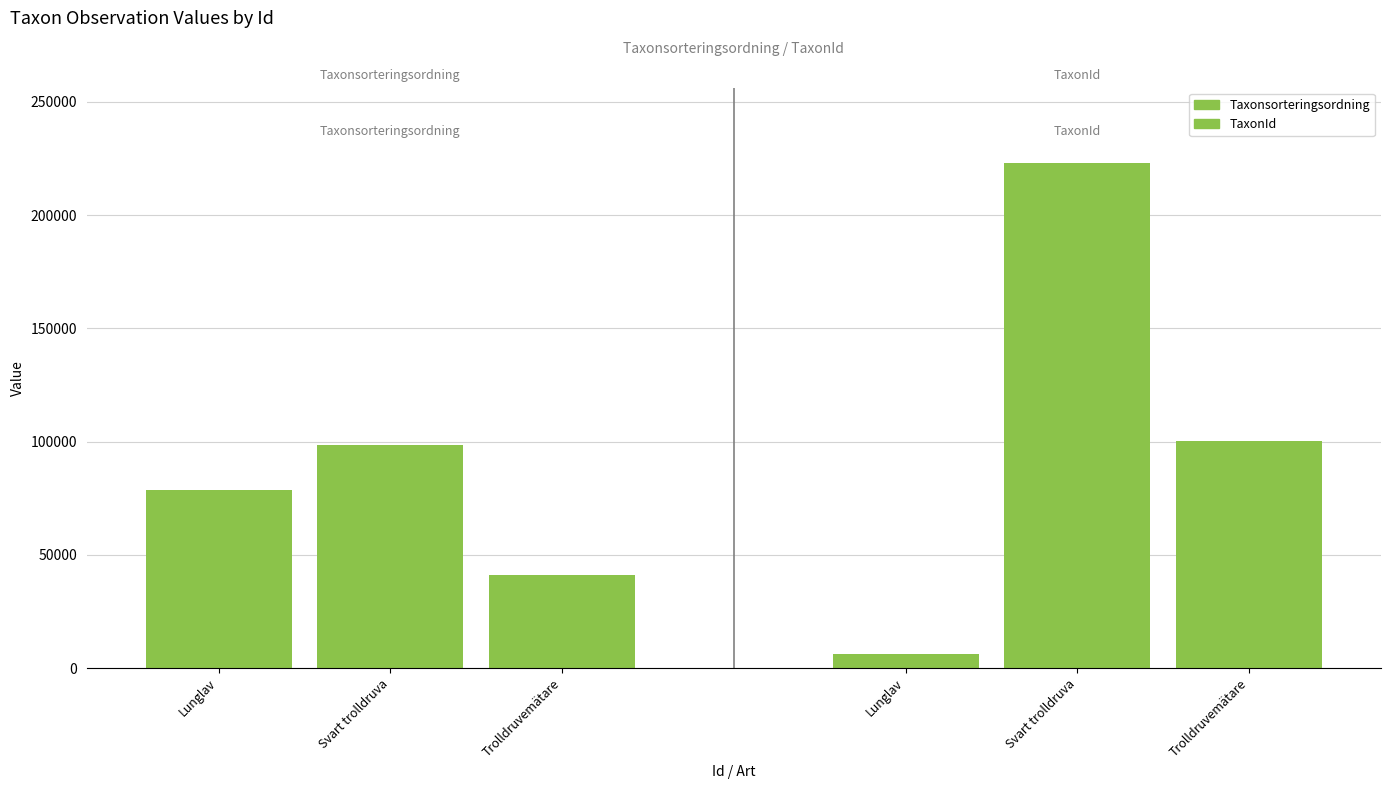

What is the label of the 2nd bar from the right?

Svart trolldruva